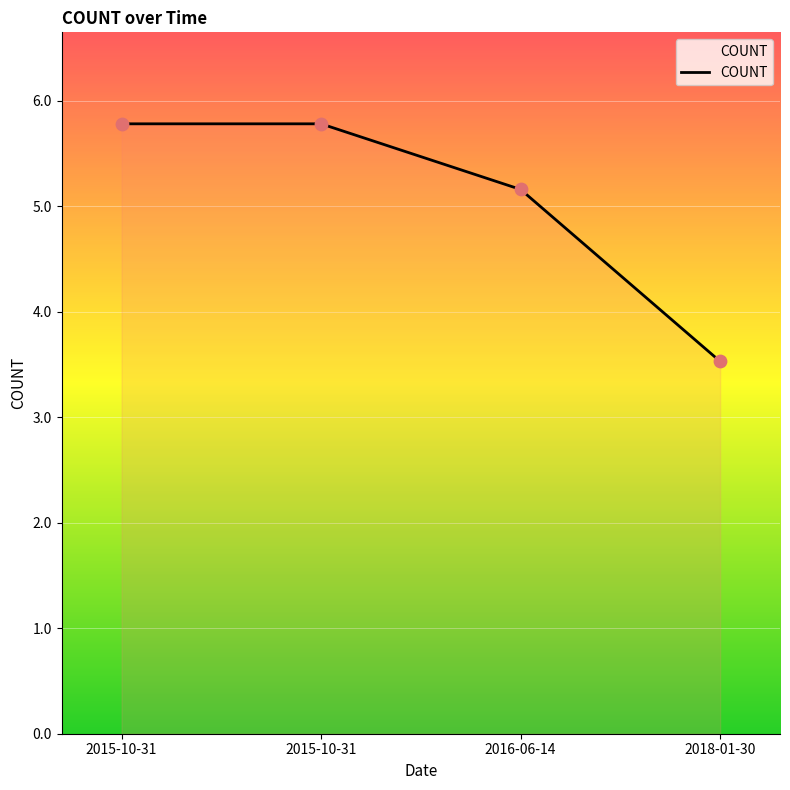

How many series are shown in this chart?

1